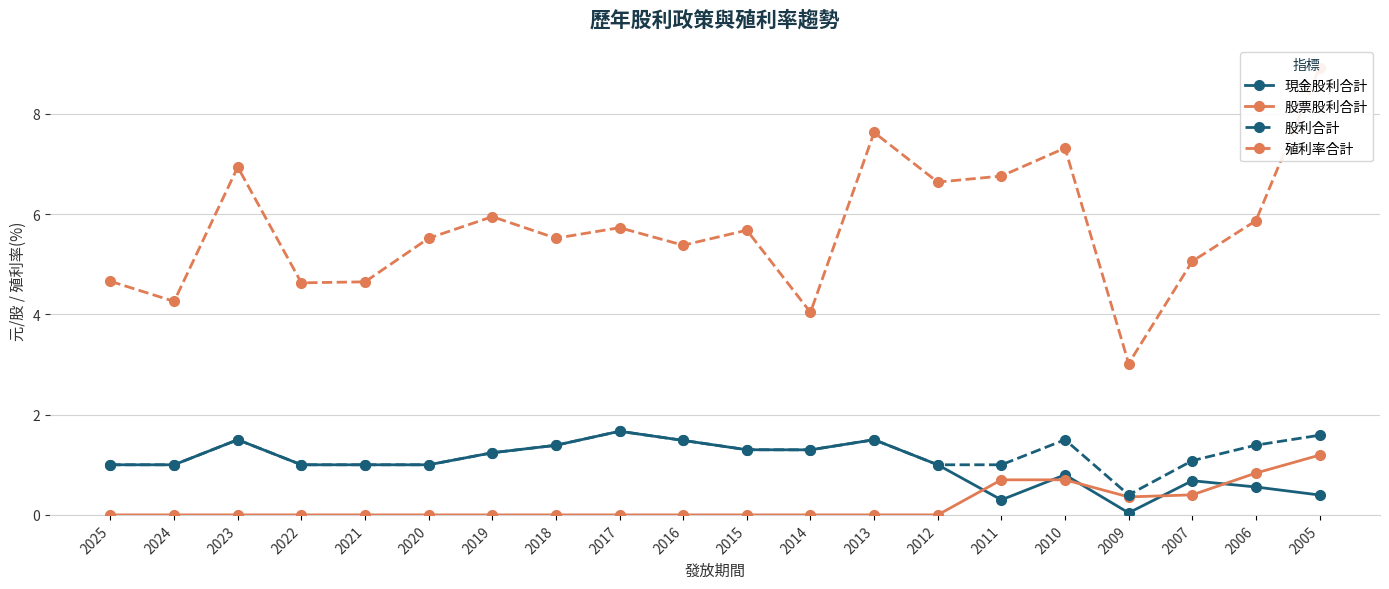

What is the difference between the maximum and second lowest values in the 現金股利合計 series?

1.4